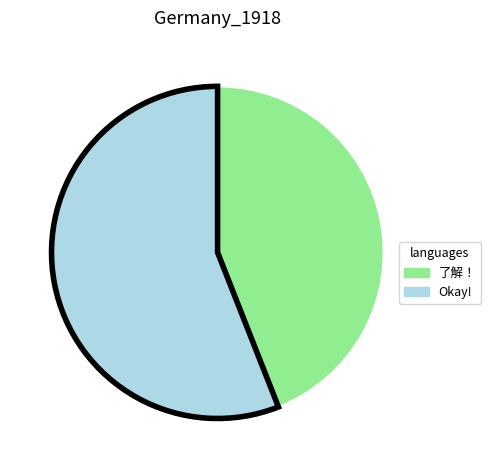

Approximately how many times larger is the value at Okay! compared to 了解！?

1.3